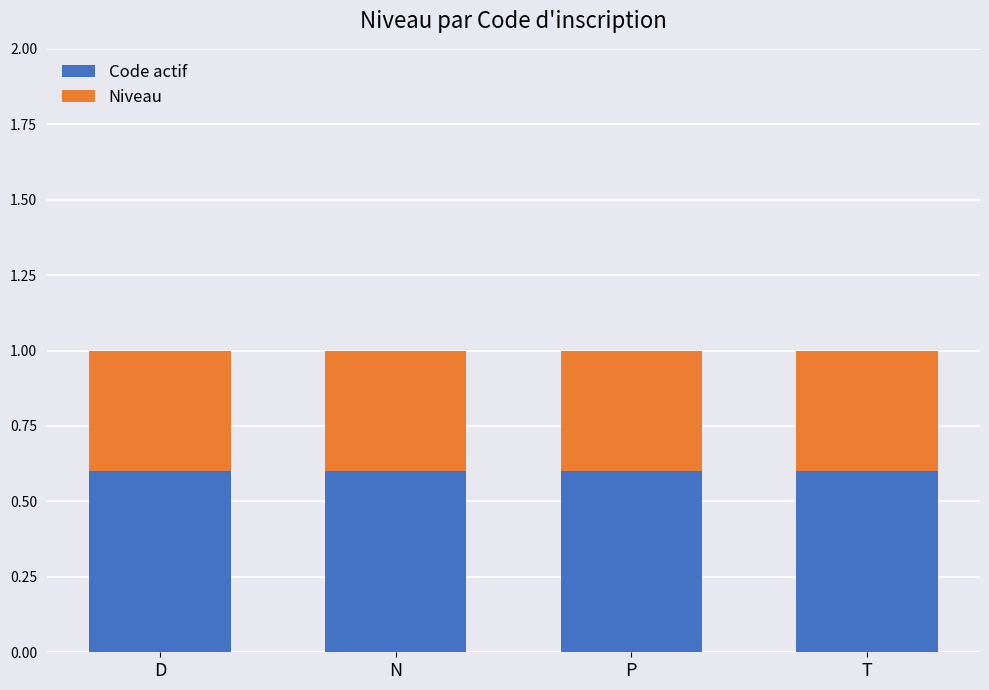

What are all the series names shown in the legend?

Code actif, Niveau